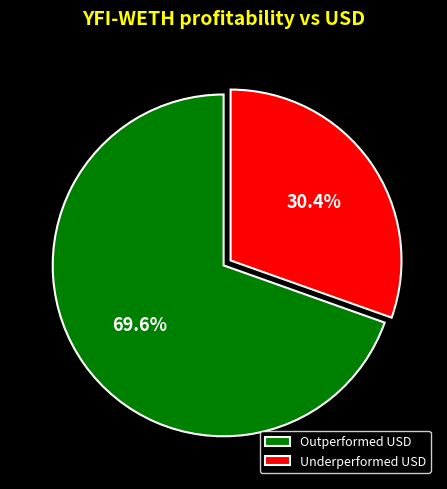

Rank the categories by value from lowest to highest.

Underperformed USD, Outperformed USD